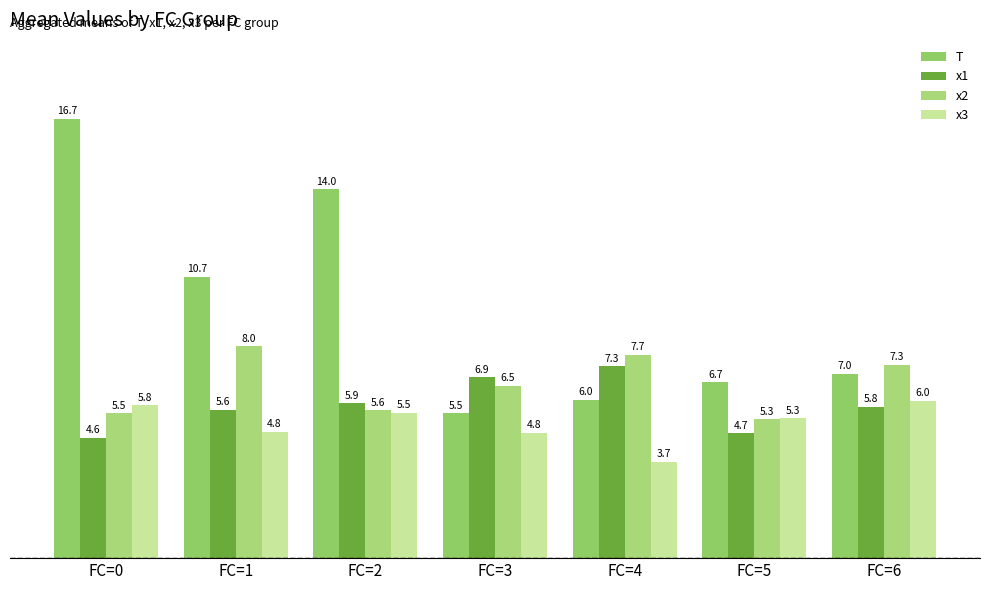

At how many categories does at least one series exceed 6?

7